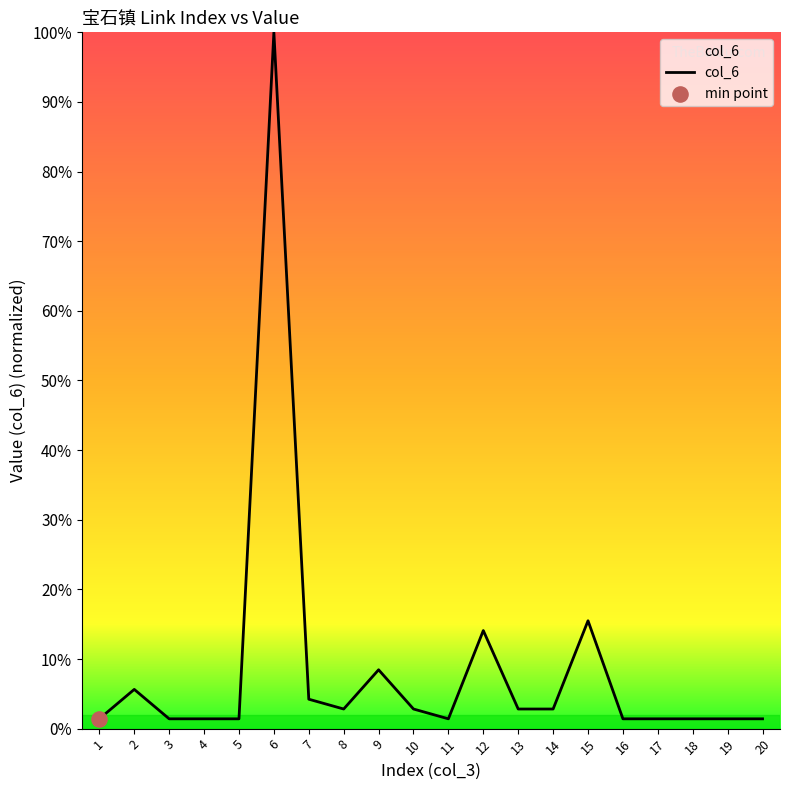

Is it true that the value at 14 is 2.8?

True